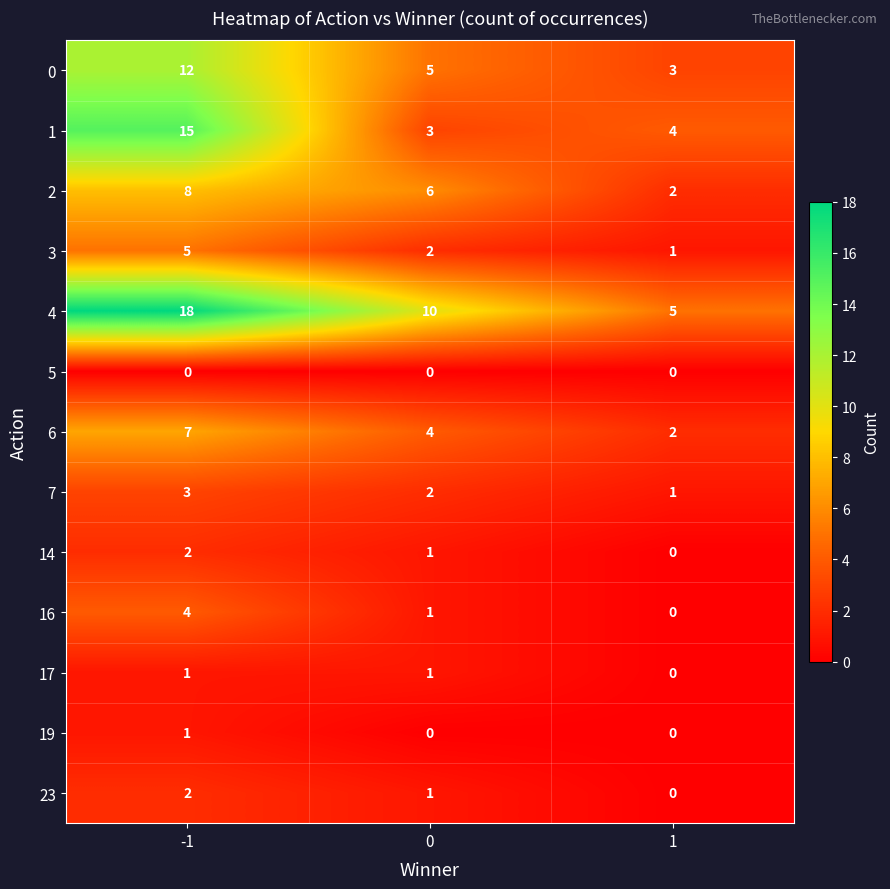

The value of 1 at 1 is 4. True or false?

True